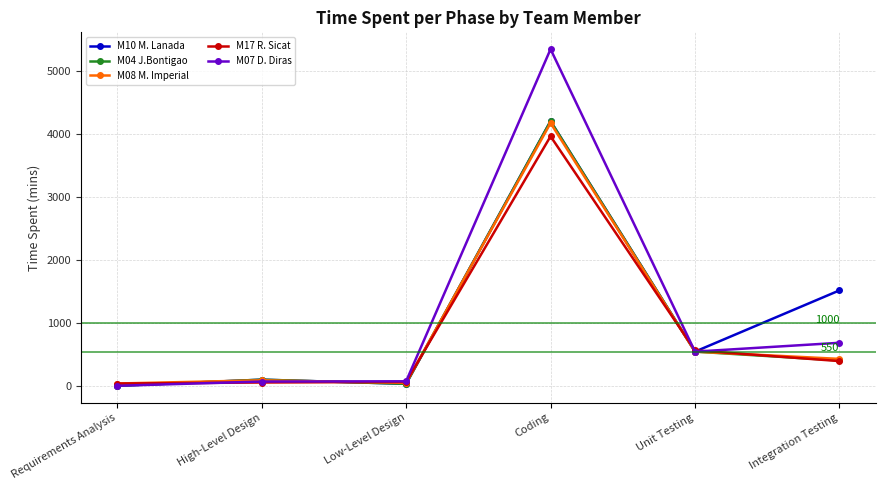

What are all the series names shown in the legend?

M10 M. Lanada, M04 J.Bontigao, M08 M. Imperial, M17 R. Sicat, M07 D. Diras